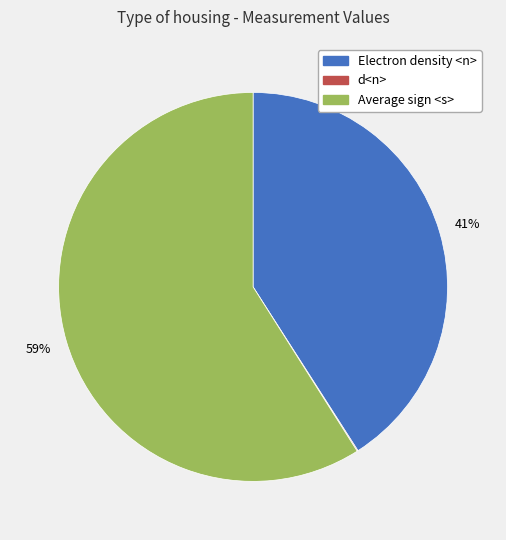

Do Average sign <s> and Electron density <n> together represent more than half of the pie?

Yes